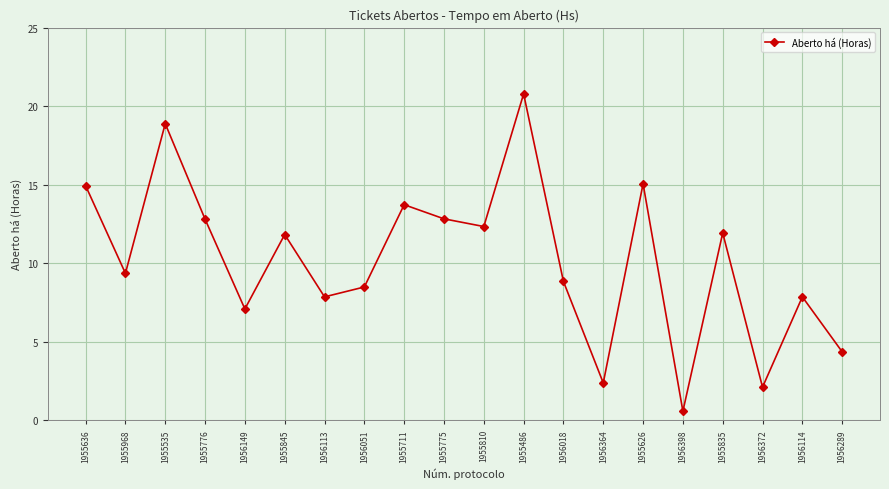

What is the difference between the second highest and second lowest values?

16.8